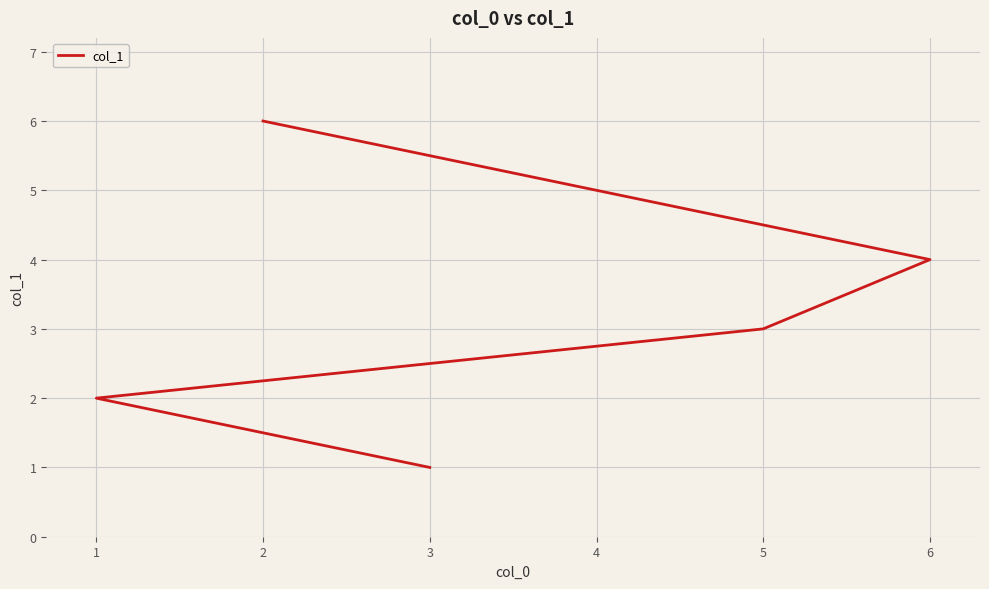

What is the difference between the maximum and second lowest values?

4